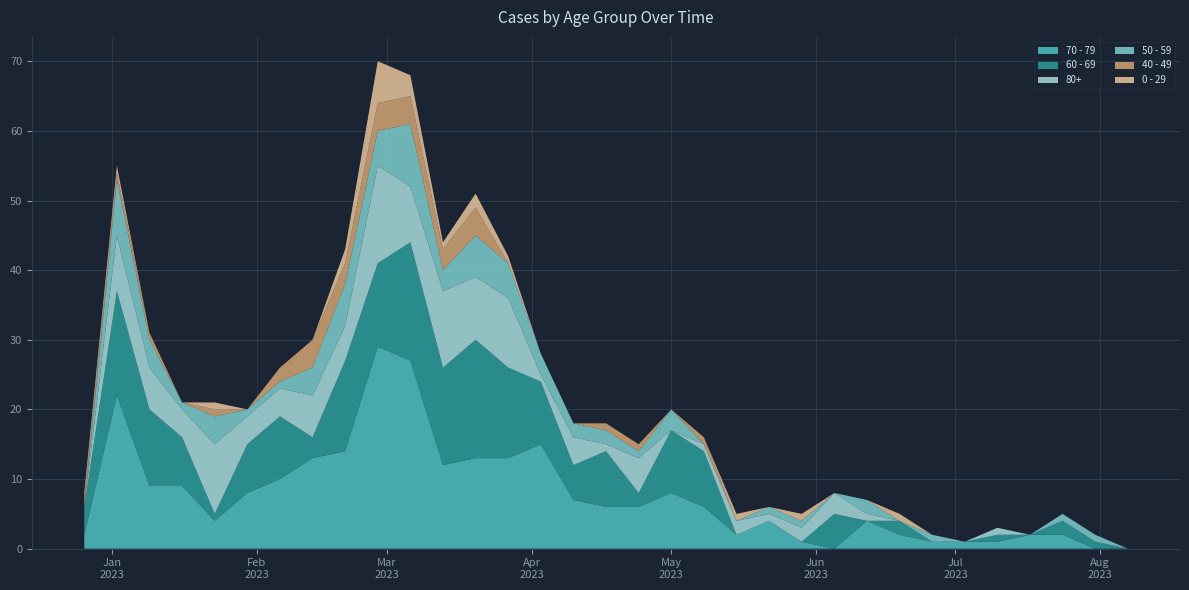

Reading left to right, transcribe all the data shown in this chart.

70 - 79: 2	22	9	9	4	8	10	13	14	29	27	12	13	13	15	7	6	6	8	6	2	4	1	0	4	2	1	1	1	2	2	0	0
60 - 69: 4	15	11	7	1	7	9	3	13	12	17	14	17	13	9	5	8	2	9	8	0	0	0	5	0	2	0	0	1	0	2	1	0
80+: 0	8	6	4	10	4	4	6	5	14	8	11	9	10	1	4	1	5	0	1	2	1	2	3	1	0	0	0	1	0	0	0	0
50 - 59: 0	8	4	1	4	1	1	4	6	5	9	3	6	5	3	2	2	1	3	0	0	1	1	0	2	0	1	0	0	0	1	1	0
40 - 49: 1	1	1	0	1	0	2	4	3	4	4	3	4	0	0	0	1	1	0	1	0	0	0	0	0	0	0	0	0	0	0	0	0
0 - 29: 1	1	0	0	1	0	0	0	2	6	3	1	2	1	0	0	0	0	0	0	1	0	1	0	0	1	0	0	0	0	0	0	0